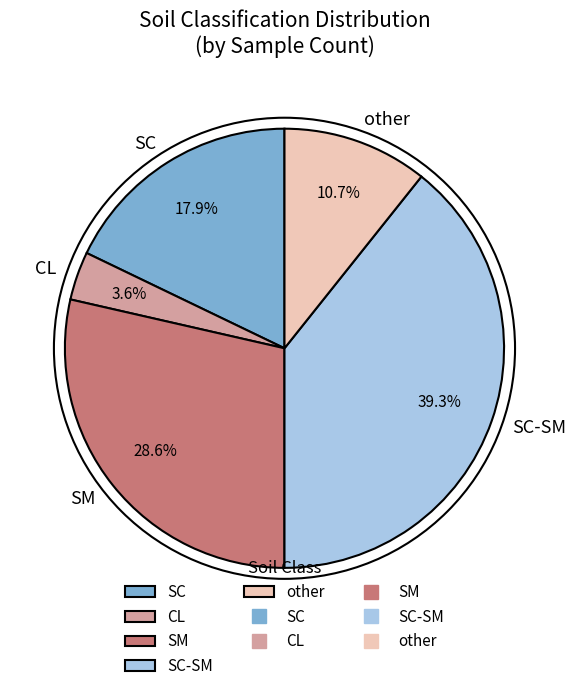

The SC slice represents 26% of the pie. True or false?

False